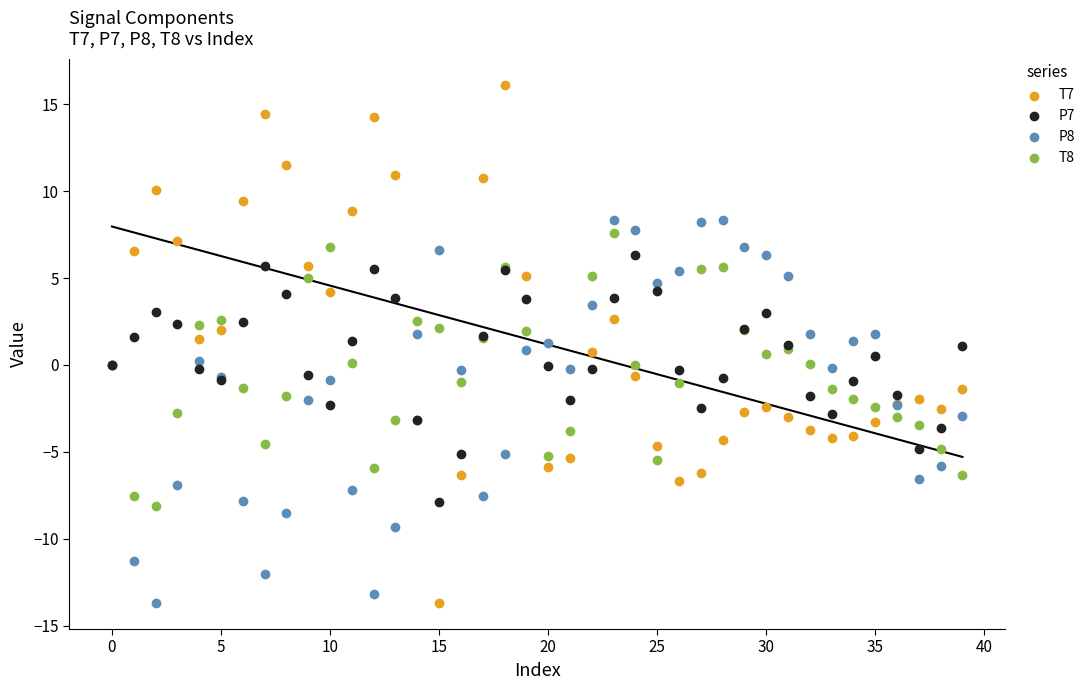

Which series contains the highest Y value?

T7